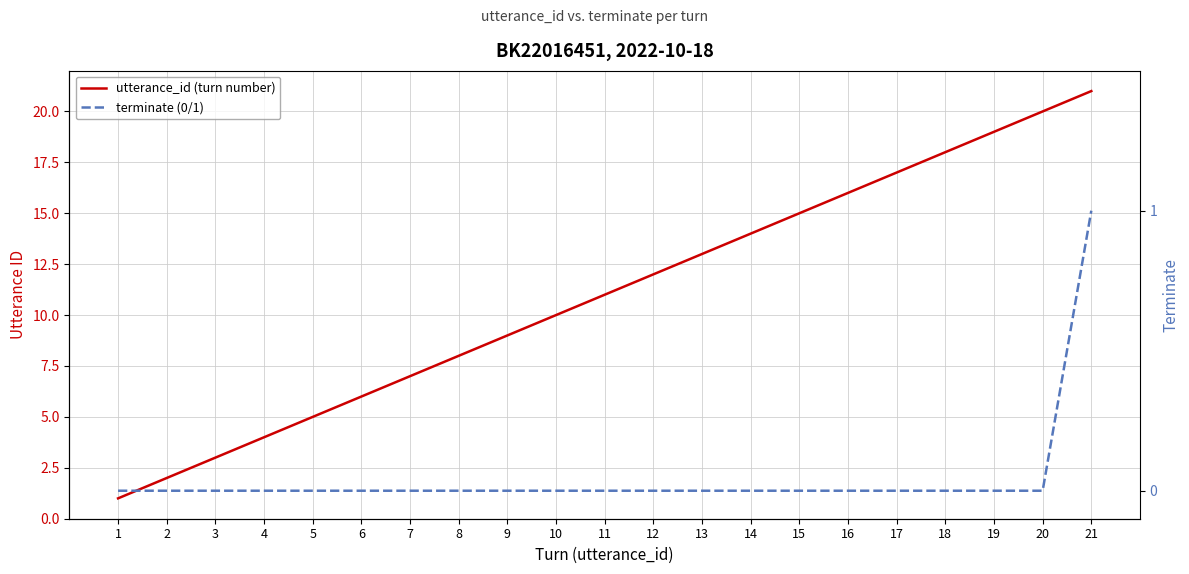

What is the greatest value displayed?

21